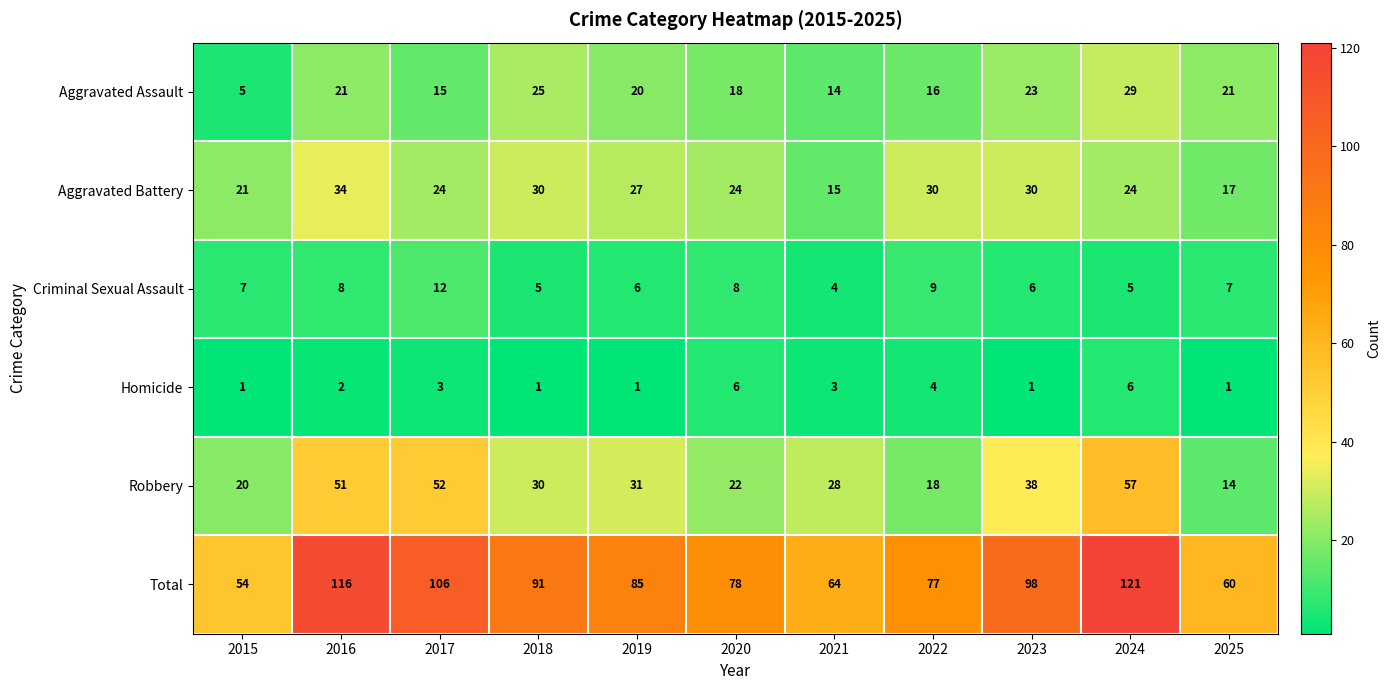

Count the number of categories in the chart.

11